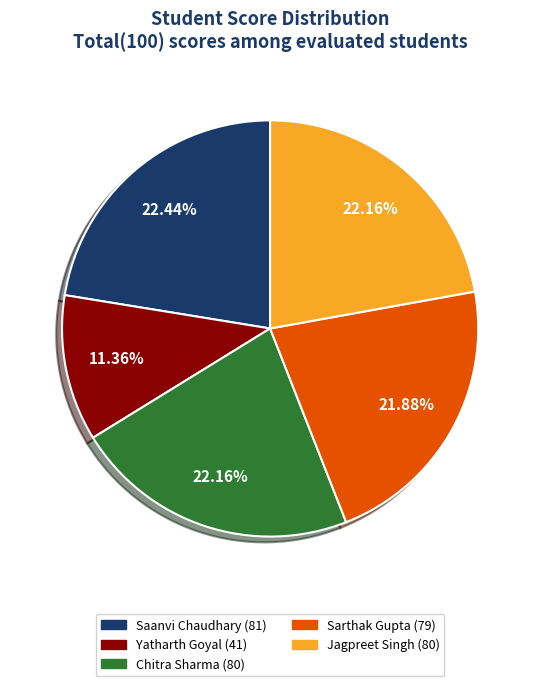

To the nearest percent, what is the average slice percentage?

20%